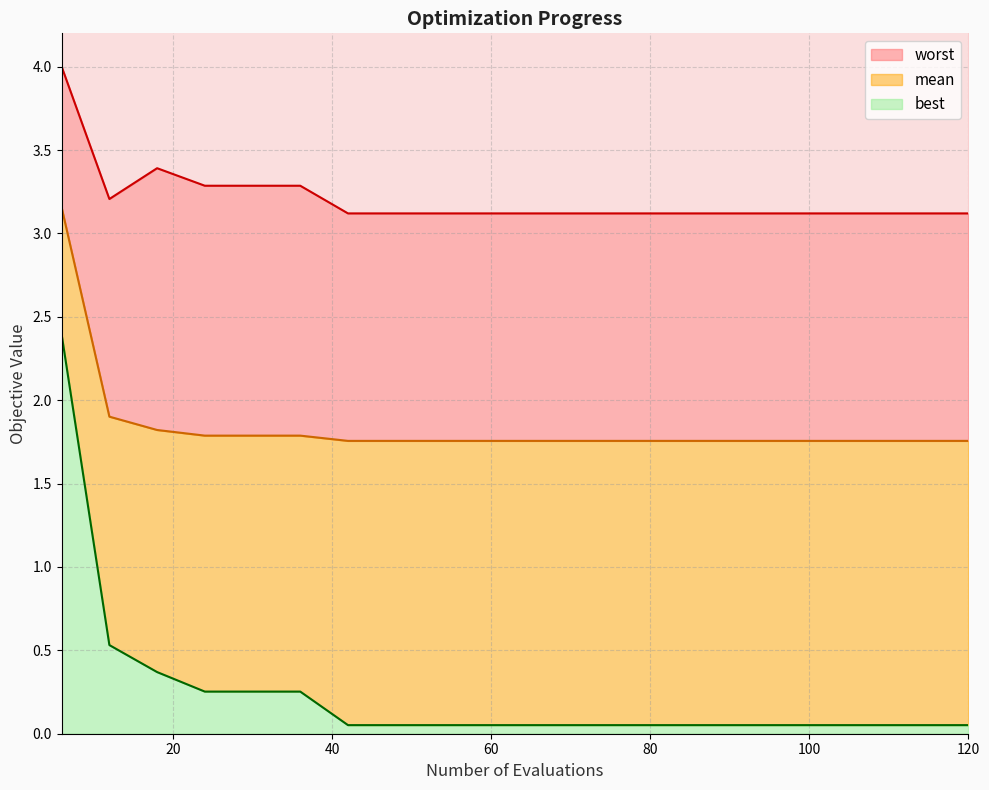

At how many categories does at least one series exceed 0?

20